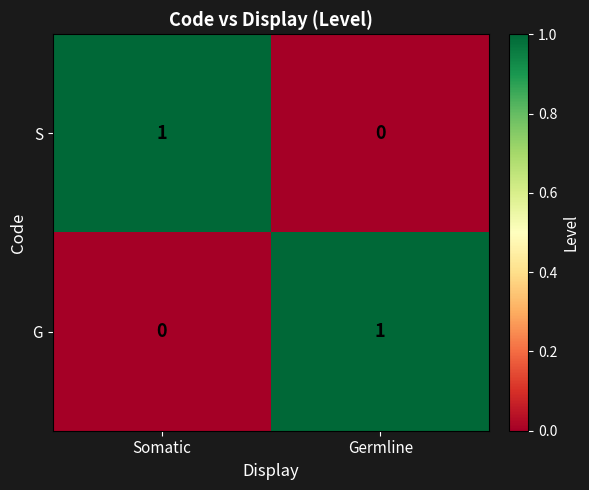

How many distinct data groups are displayed?

2